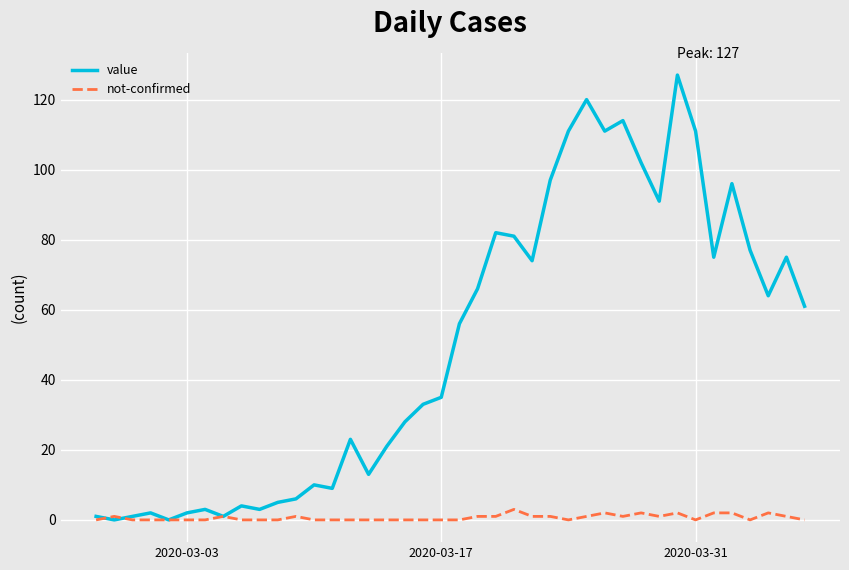

Rank the series by their maximum value, from highest to lowest.

value, not-confirmed